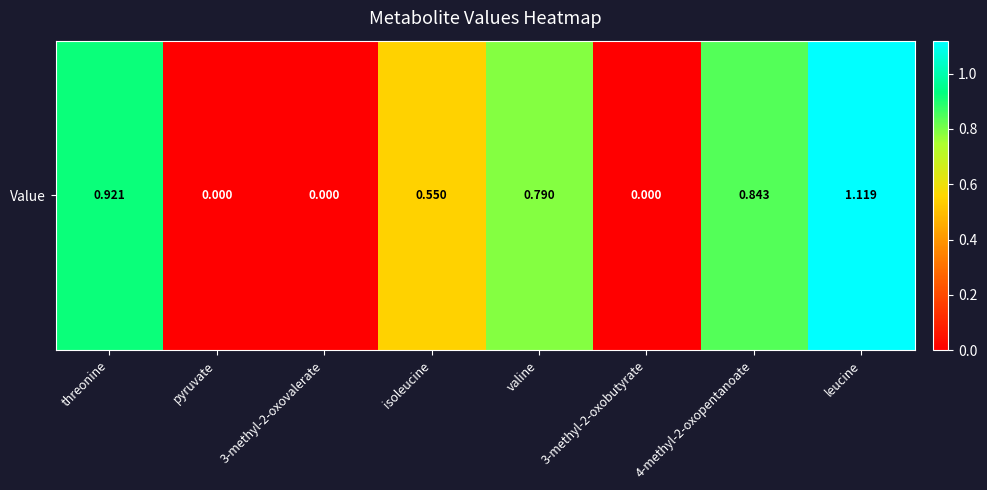

Reading right to left, transcribe all the data shown in this chart.

1.1	0.8	0.0	0.8	0.6	0.0	0.0	0.9